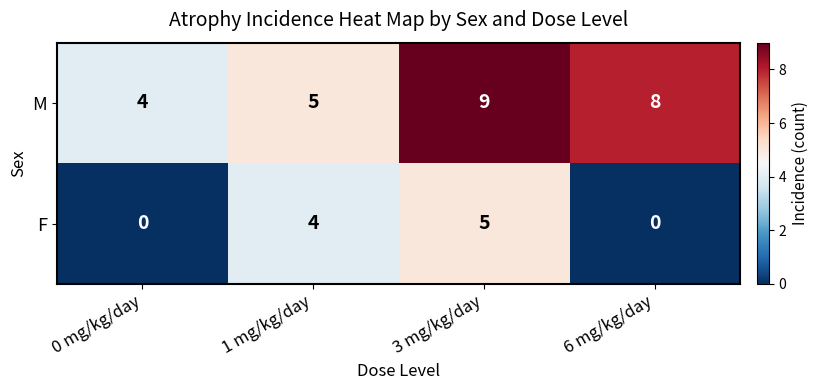

Read the F value at 1 mg/kg/day.

4